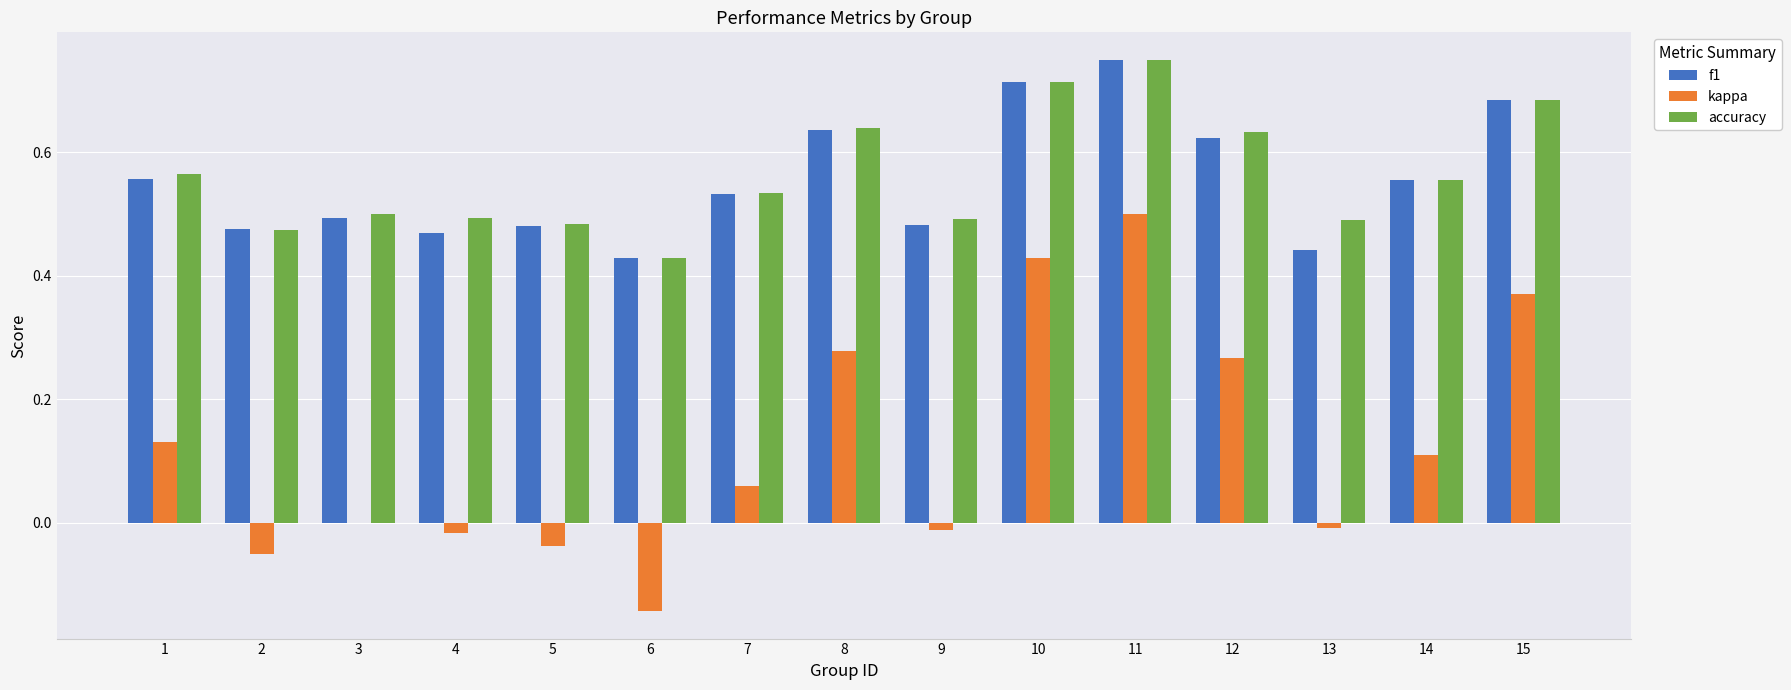

Count the accuracy values in the range 0 to 1.

15